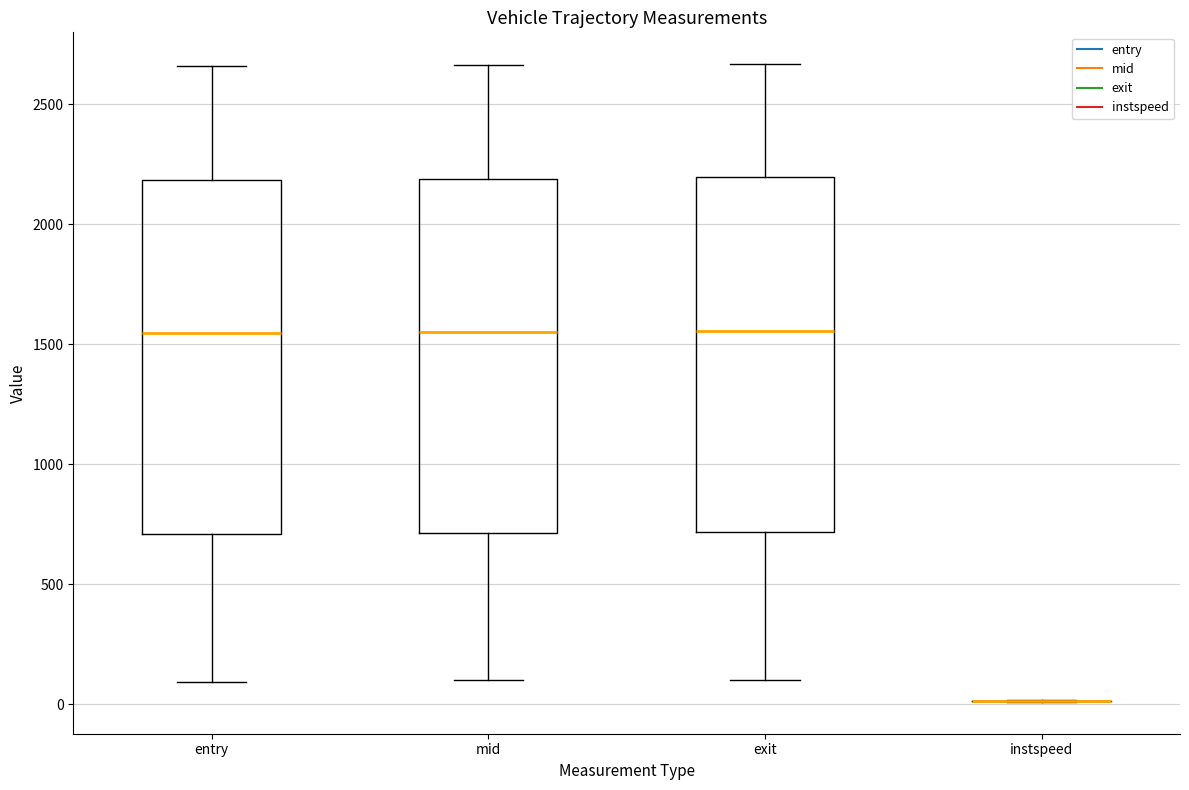

Reading left to right, read every box against the y-axis: the position of its median line, the range the box covers, and the ends of its whiskers. The values are not printed on the chart, so give them approximately, as read against the axis.

entry: median 1550, box 700 to 2200, whiskers 100 to 2650
mid: median 1550, box 700 to 2200, whiskers 100 to 2650
exit: median 1550, box 700 to 2200, whiskers 100 to 2650
instspeed: box collapsed to a line at 0, whiskers 0 to 0